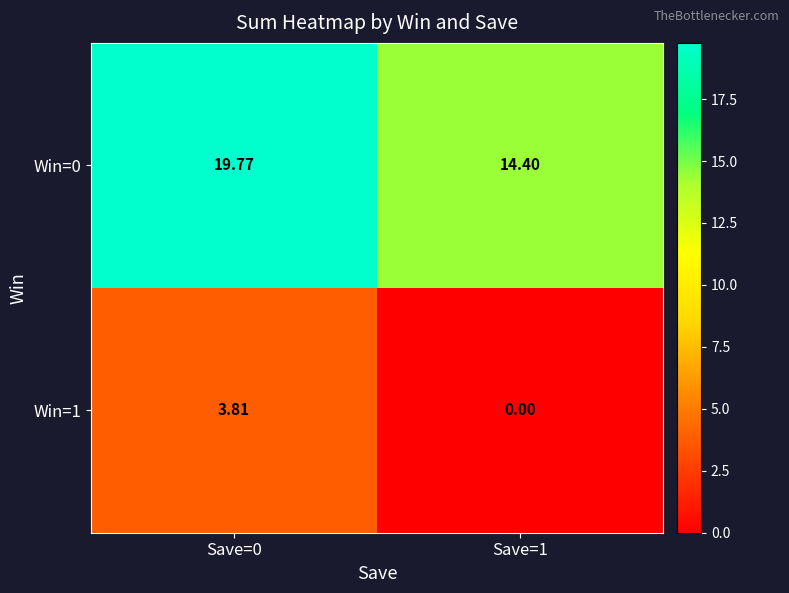

Is the value of Win=1 at Save=0 greater than the value of Win=0 at Save=1?

No